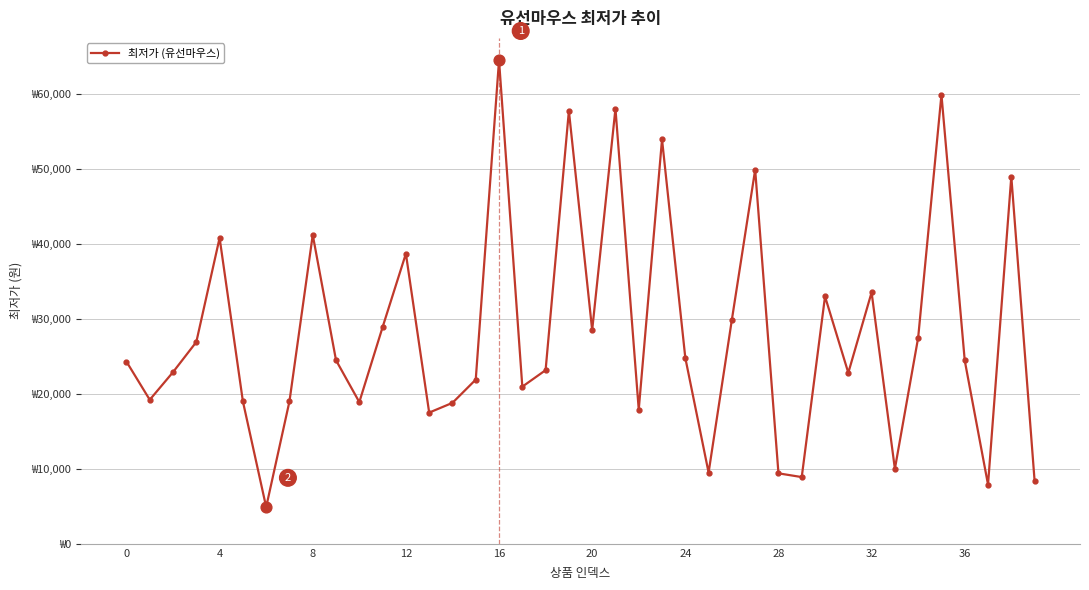

Is this an area chart (filled region under the line)?

No